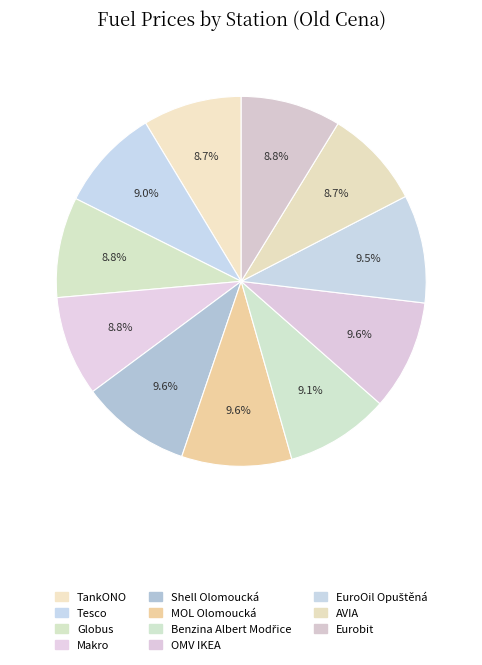

To the nearest percent, what is the difference between the Benzina Albert Modřice and MOL Olomoucká slice percentages?

1%